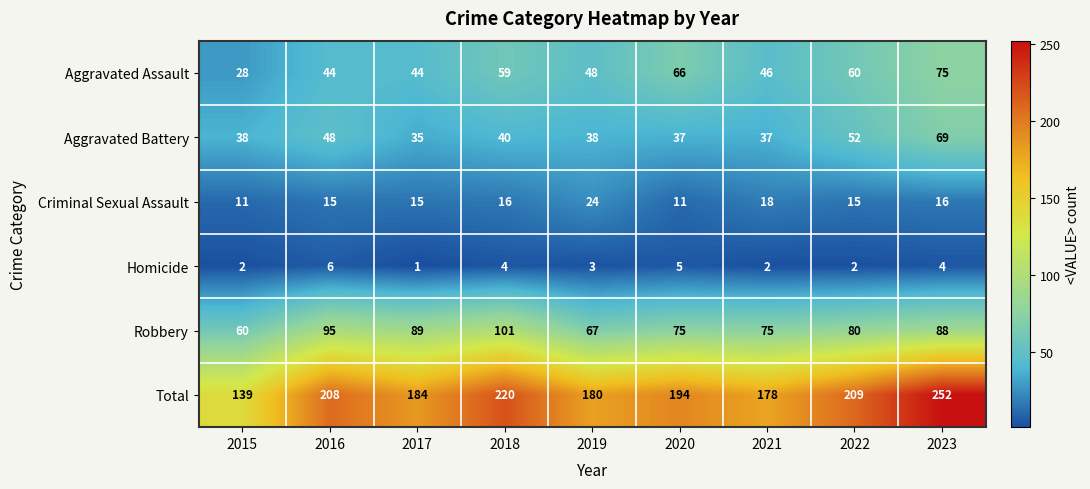

Where does the Robbery series first go above 80?

2016